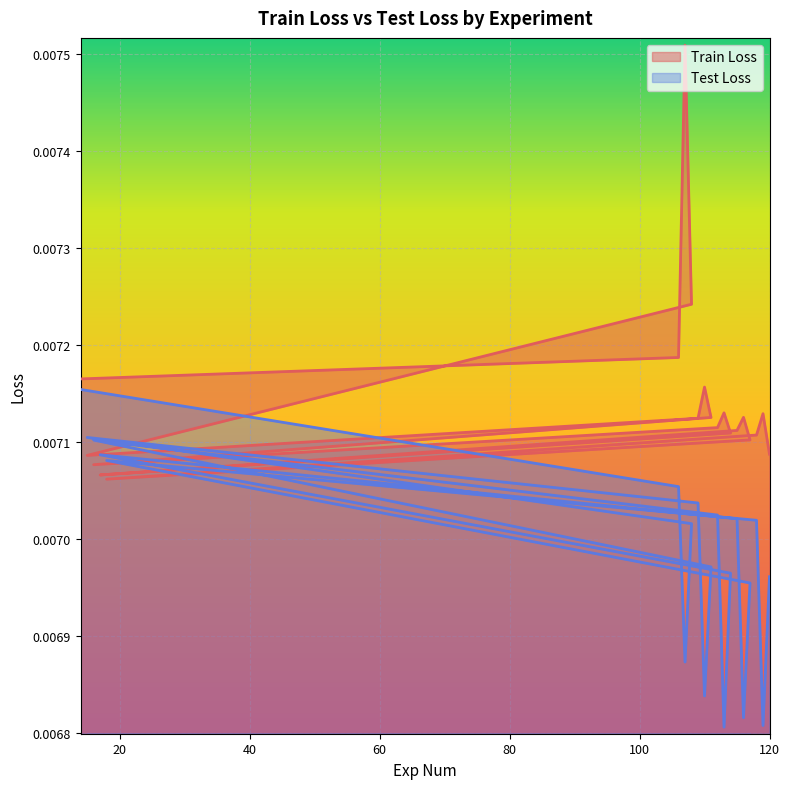

Where is the first local maximum for Train Loss?

107